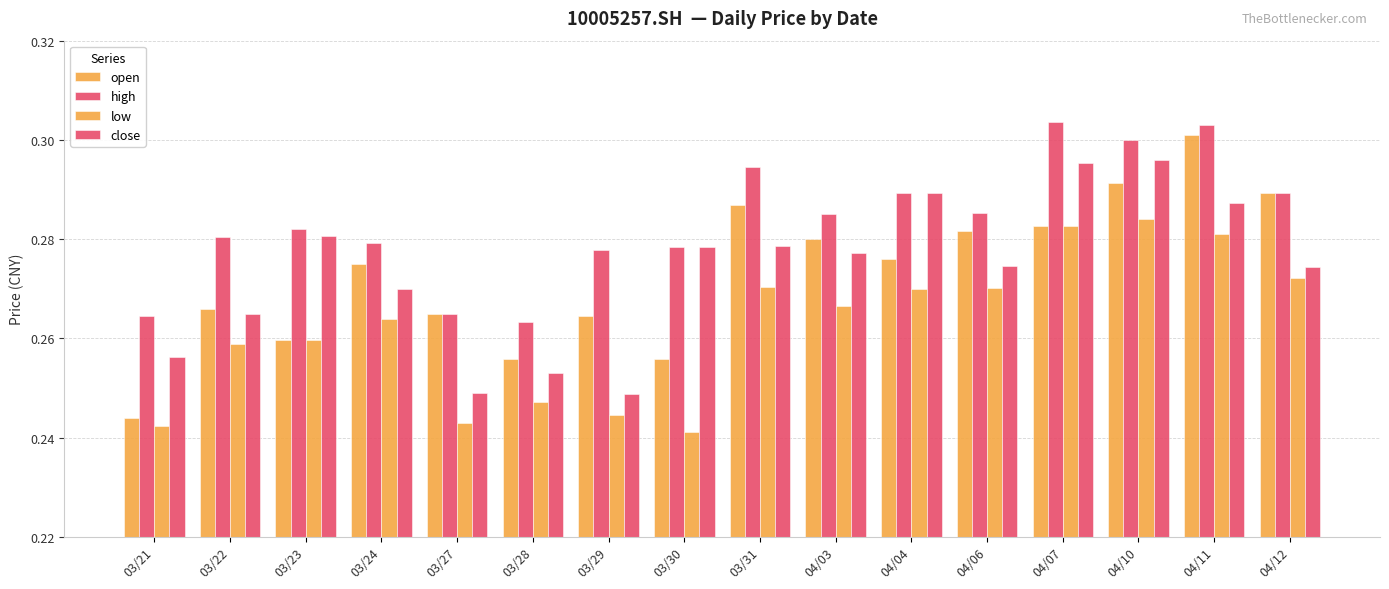

What is the sum of the low values at 03/28 and 03/29?

0.5